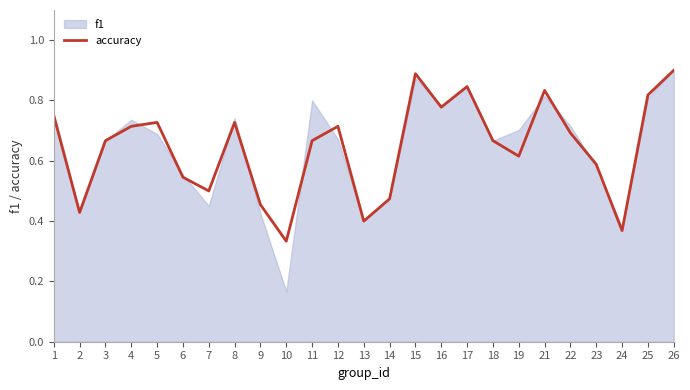

What is the sum of all values?

16.1